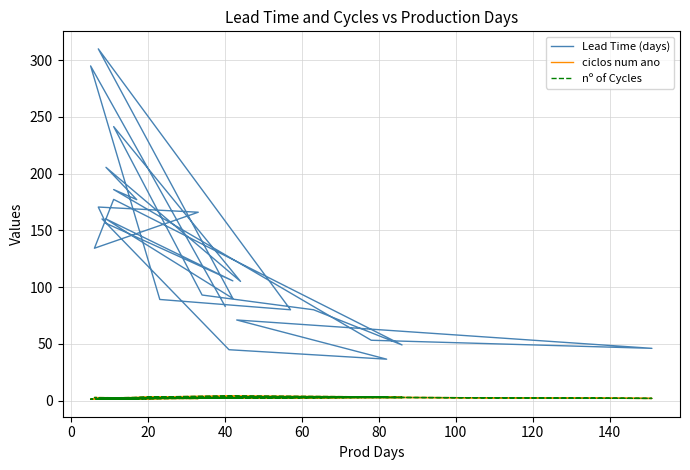

Which series has the largest total across all categories?

Lead Time (days)